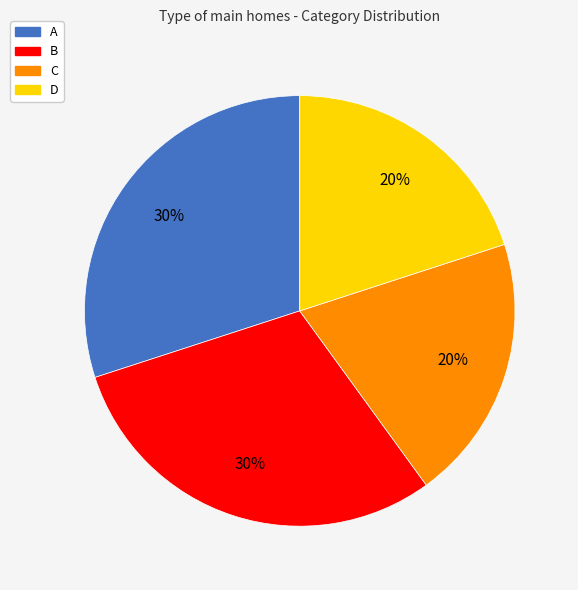

What is the ratio of the value at C to the value at D?

1.0